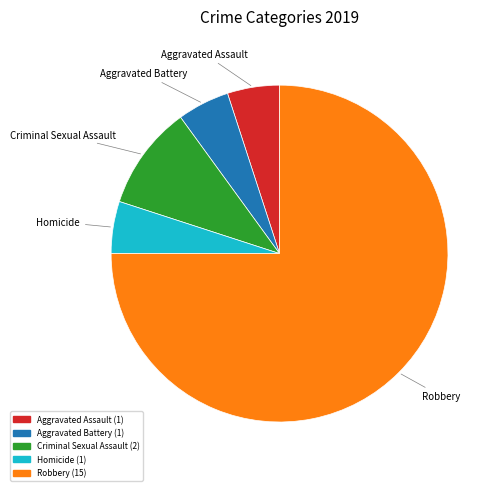

Approximately how many times larger is the value at Homicide (1) compared to Aggravated Battery (1)?

1.0